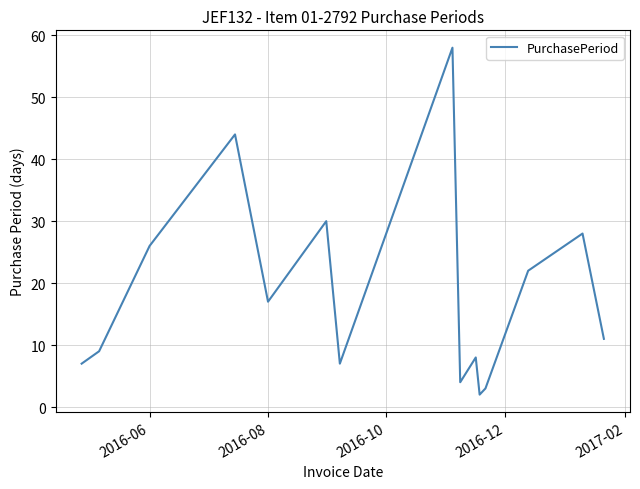

What is the difference between the maximum and minimum values?

56